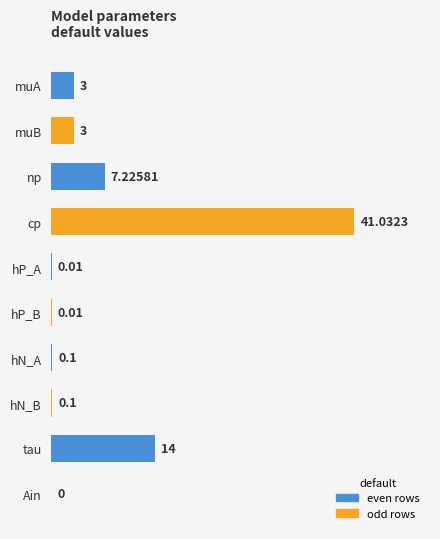

How many categories are shown in the chart?

10